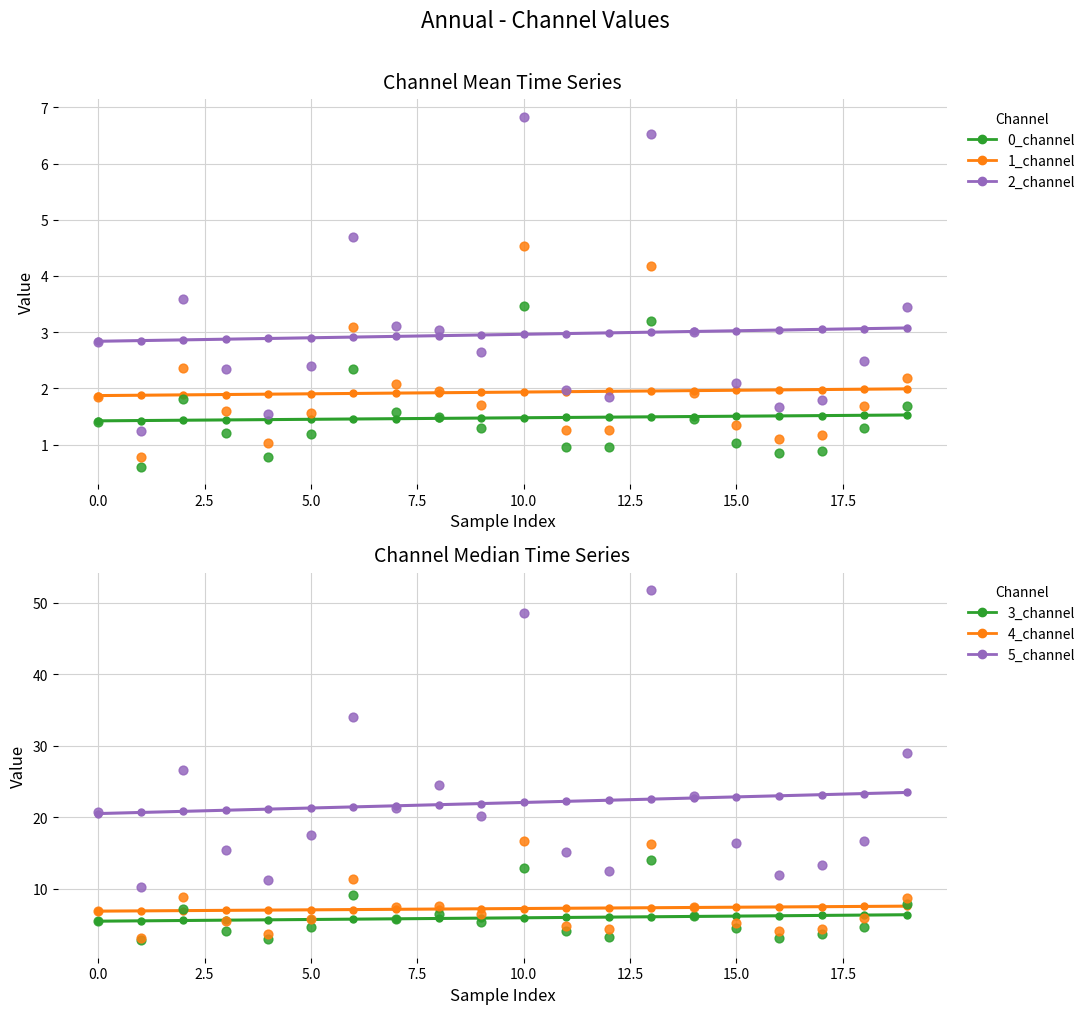

What are all the series names shown in the legend?

0_channel, 1_channel, 2_channel, 3_channel, 4_channel, 5_channel